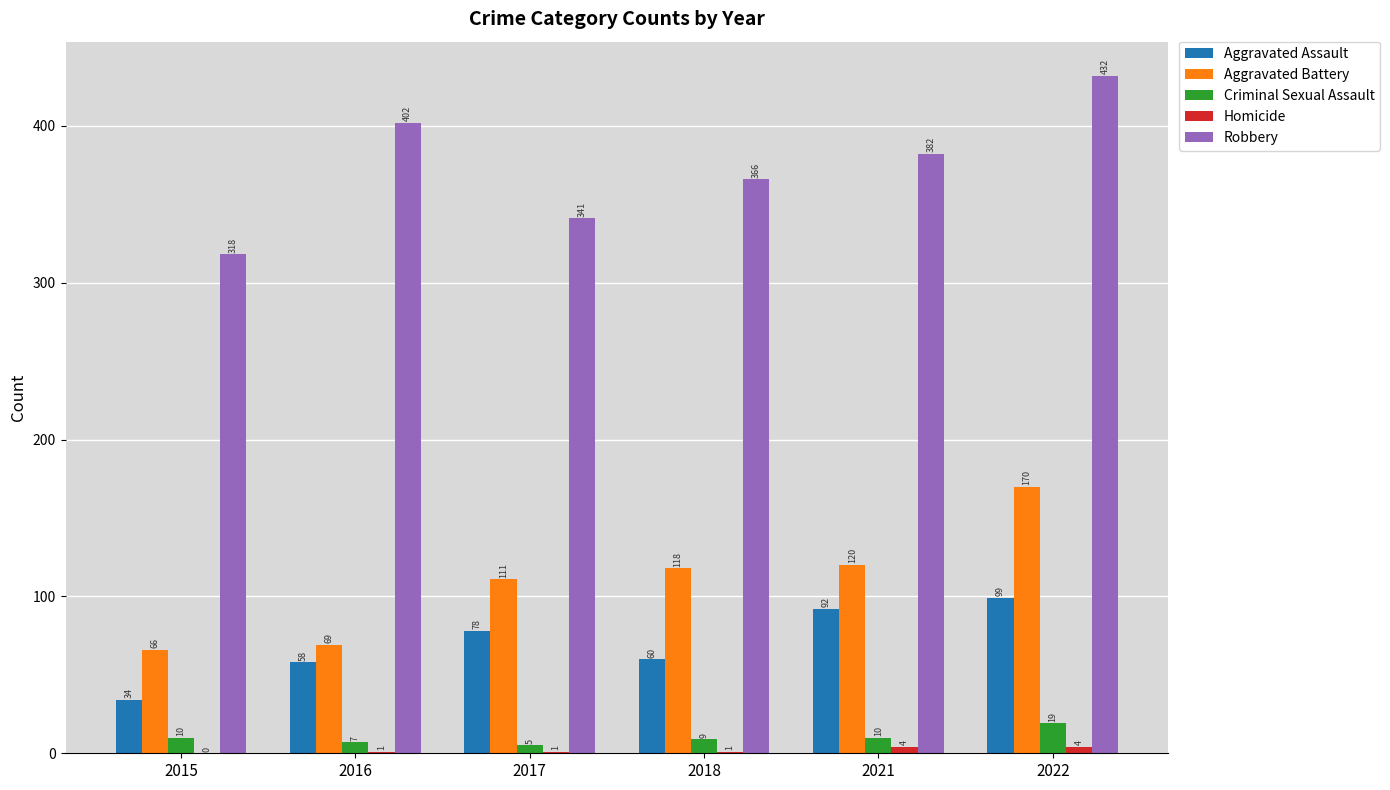

How many groups of bars are there?

6